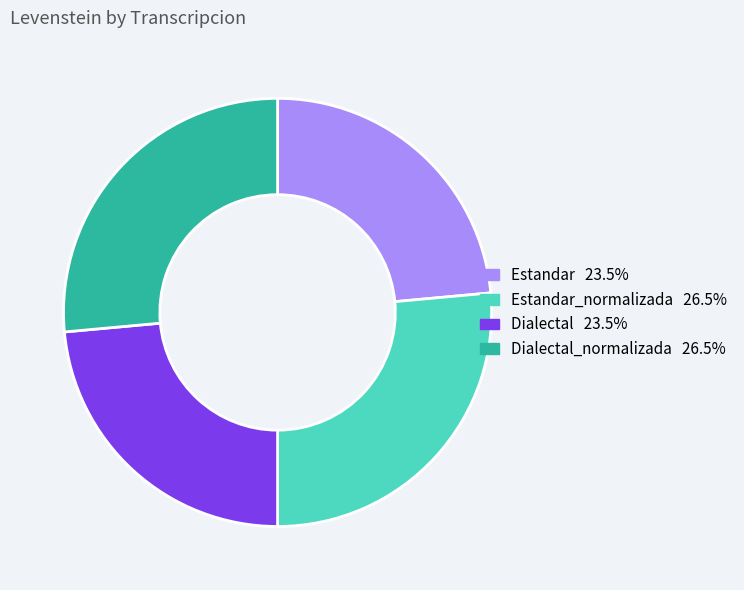

Is there any slice that represents more than half of the pie?

No